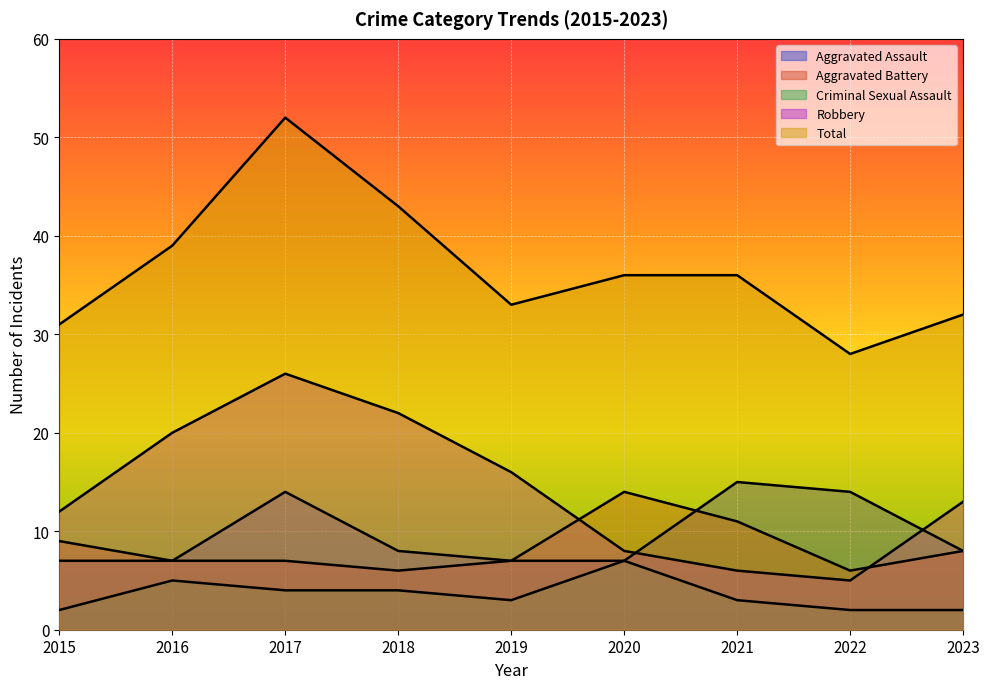

Is it true that Robbery equals 9 at 2023?

False